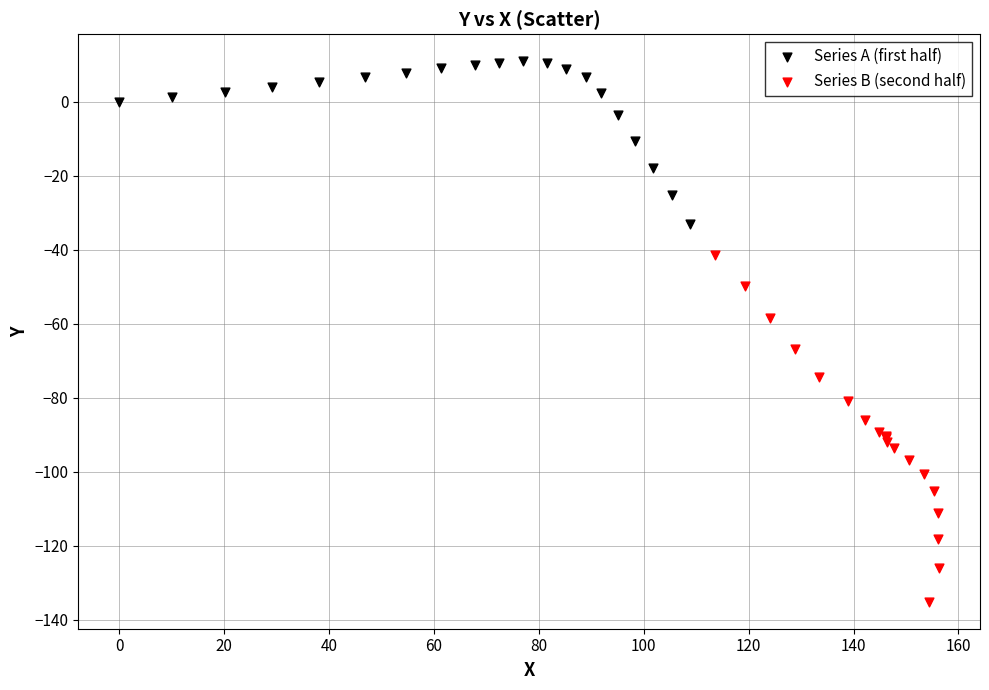

Which series reaches the minimum Y coordinate?

Series B (second half)